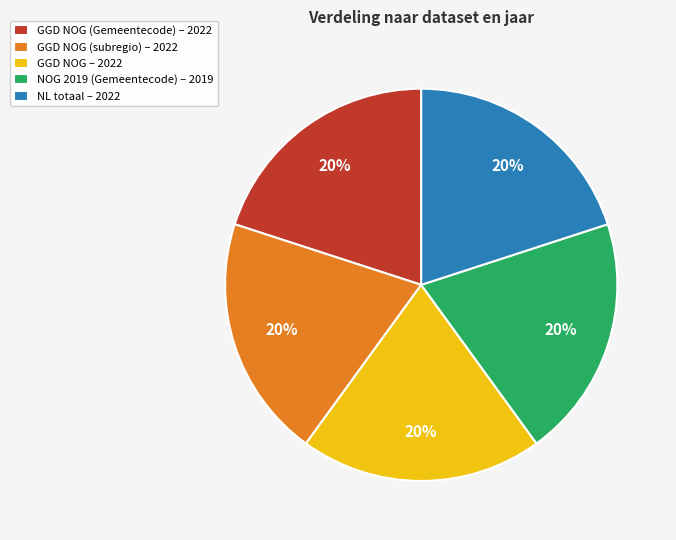

To the nearest percent, what is the combined percentage of NOG 2019 (Gemeentecode) – 2019 and GGD NOG (Gemeentecode) – 2022?

40%